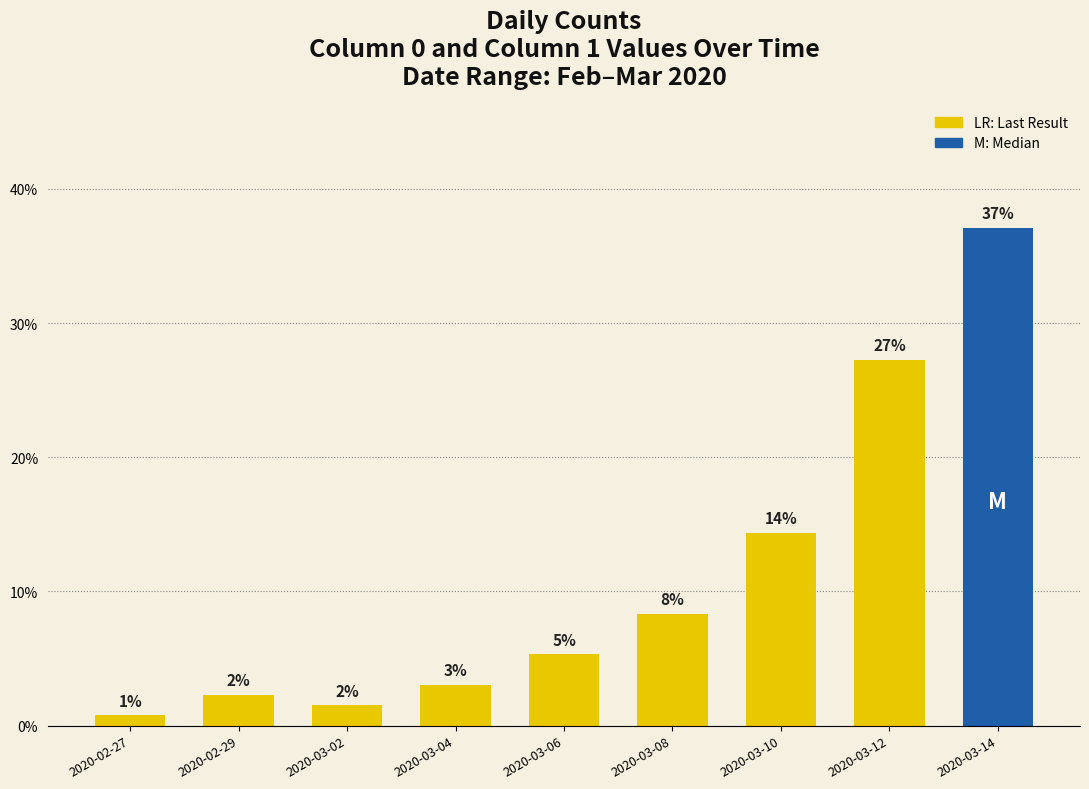

Which series has the largest total across all categories?

col_0